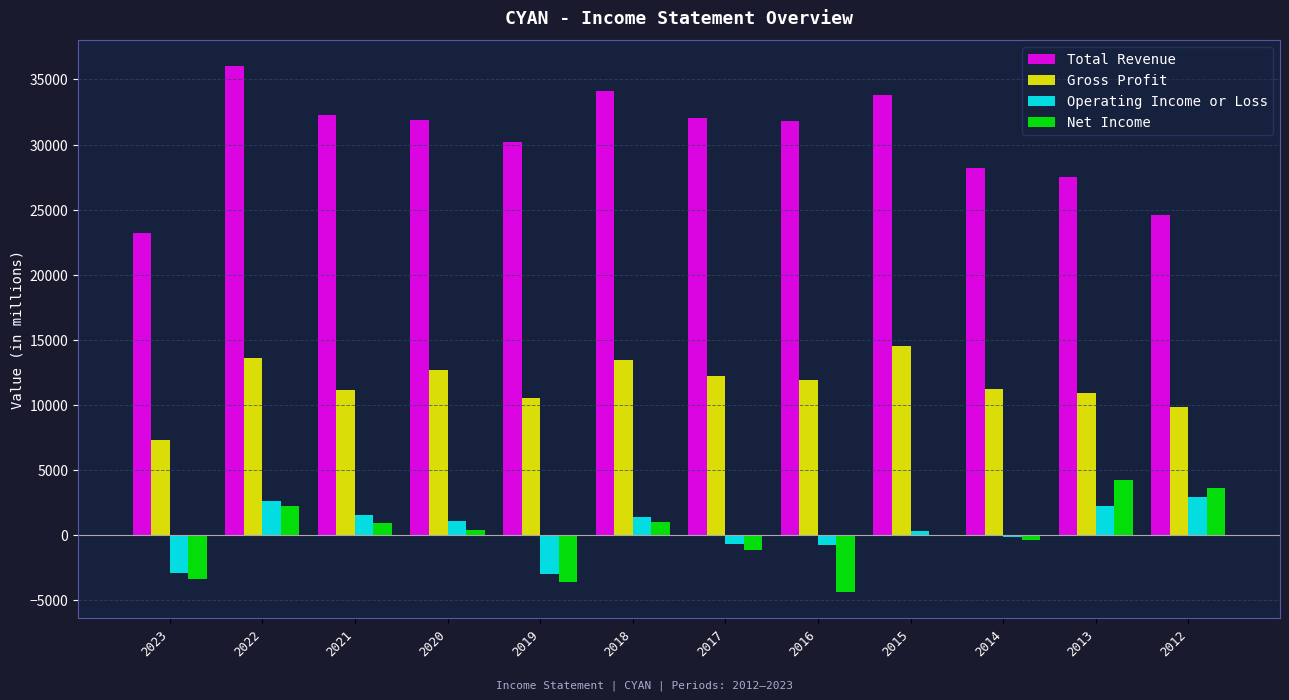

Between 2023 and 2012, which series saw the biggest shift?

Net Income